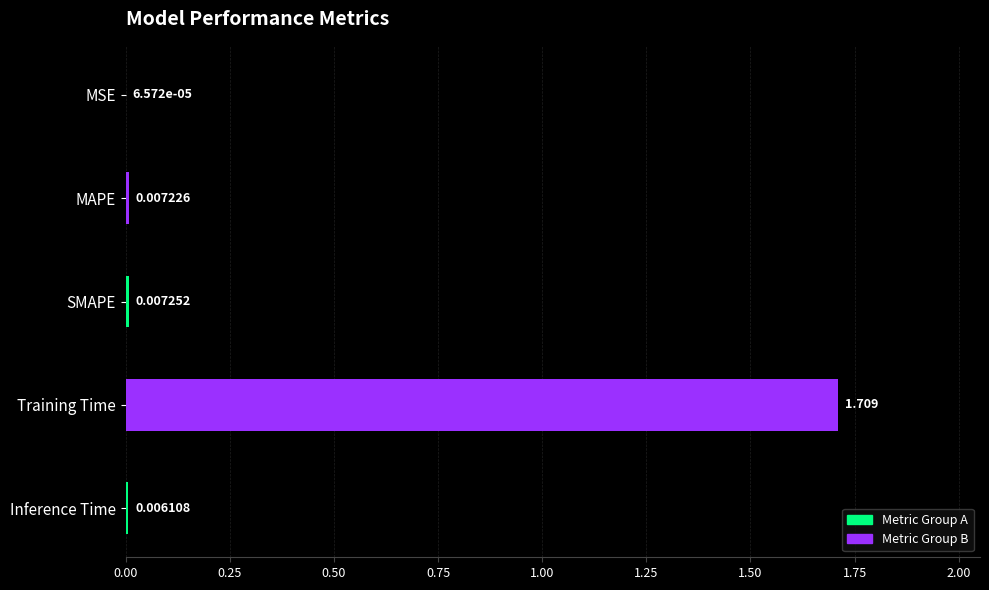

Which category has the highest value across all series?

Training Time